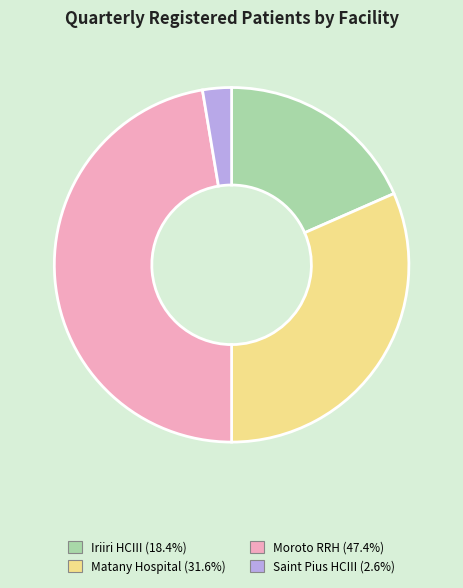

Which category has the smallest portion of the pie?

Saint Pius HCIII